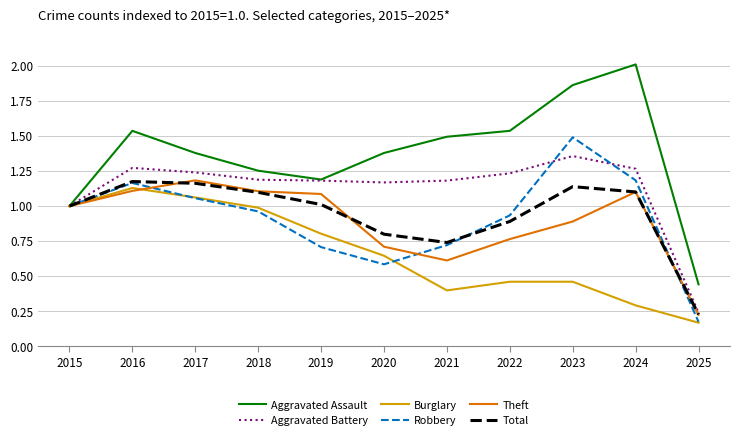

Where is Burglary nearest to the value 0?

2025